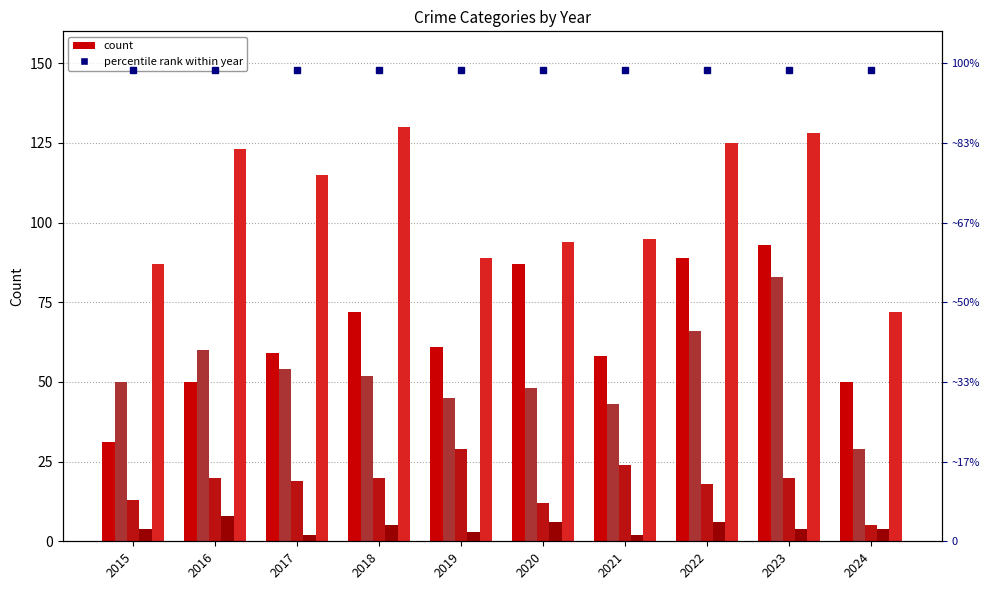

What is the difference between the maximum and minimum values in the Aggravated Assault series?

62